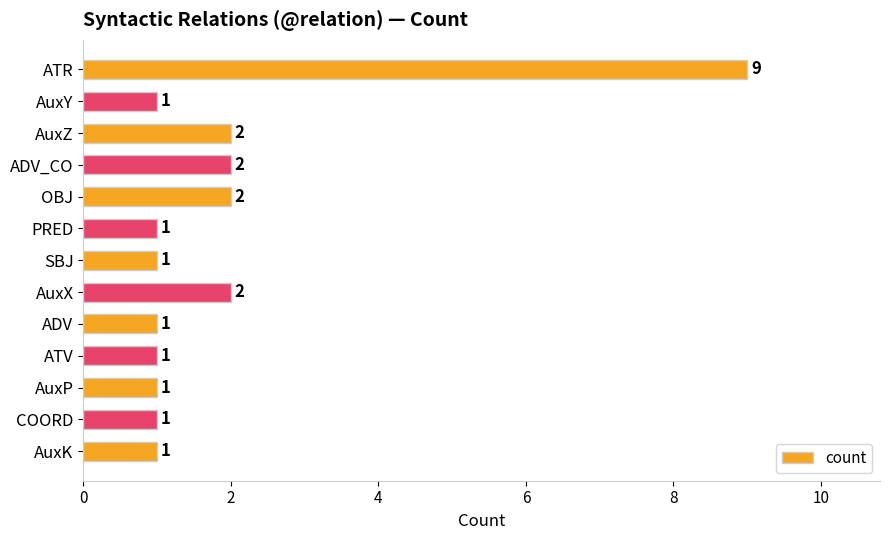

What is the label of the 5th bar from the bottom?

ADV